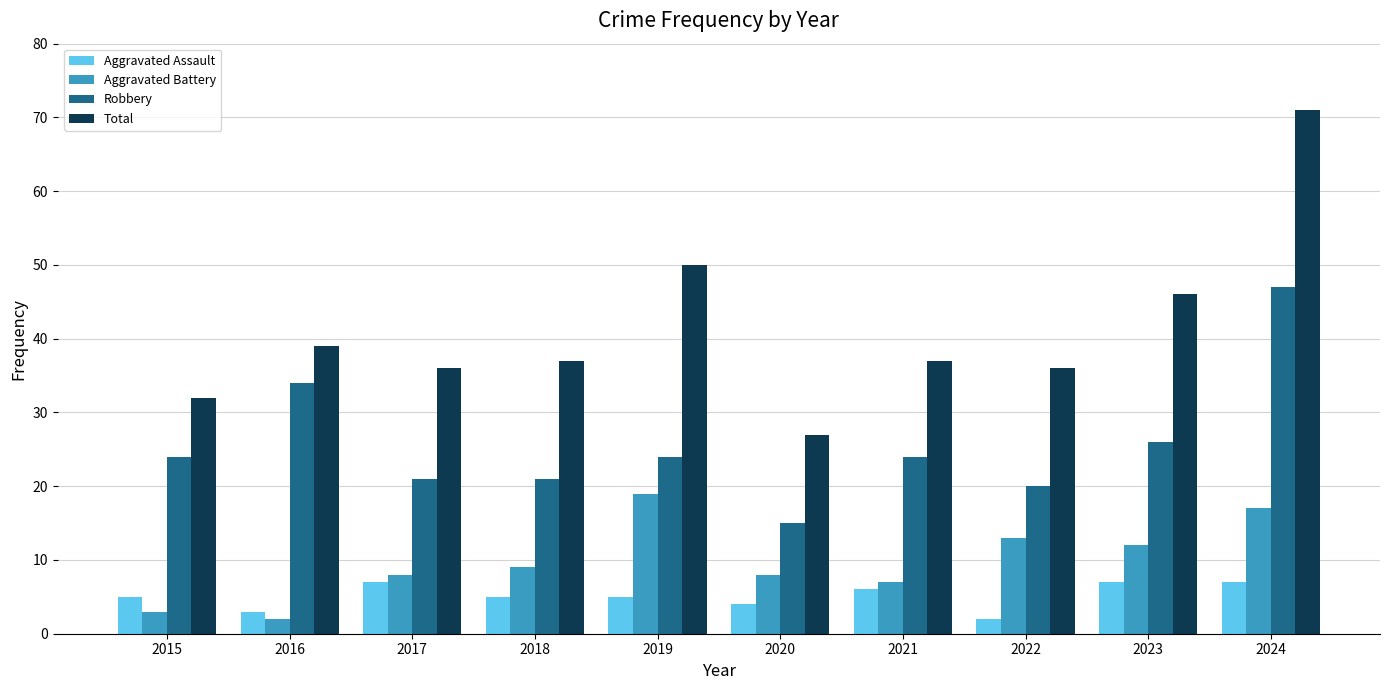

What is the total value across all series at 2019?

98